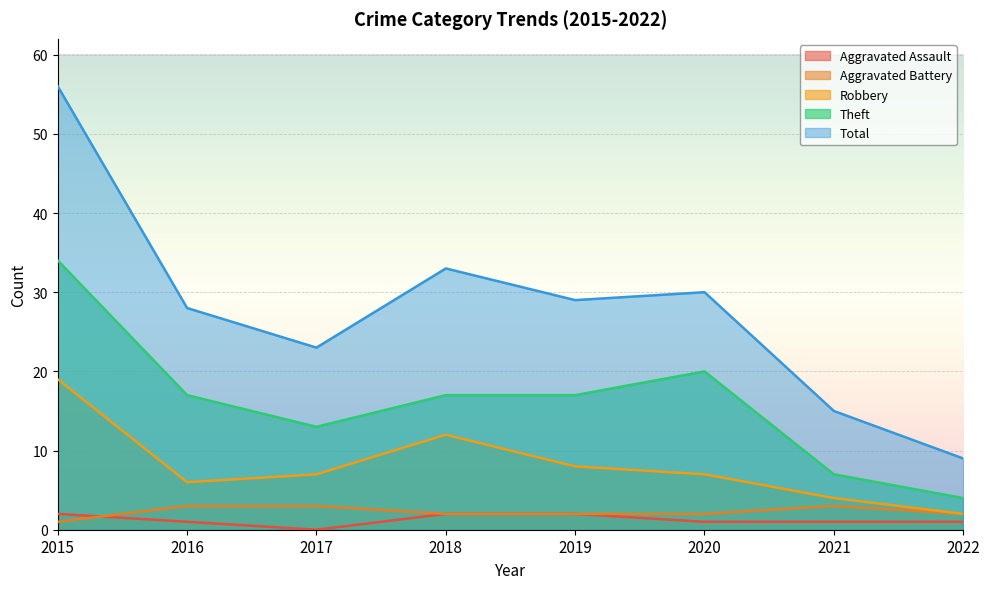

List the series in order of their peak value, lowest first.

Aggravated Assault, Aggravated Battery, Robbery, Theft, Total